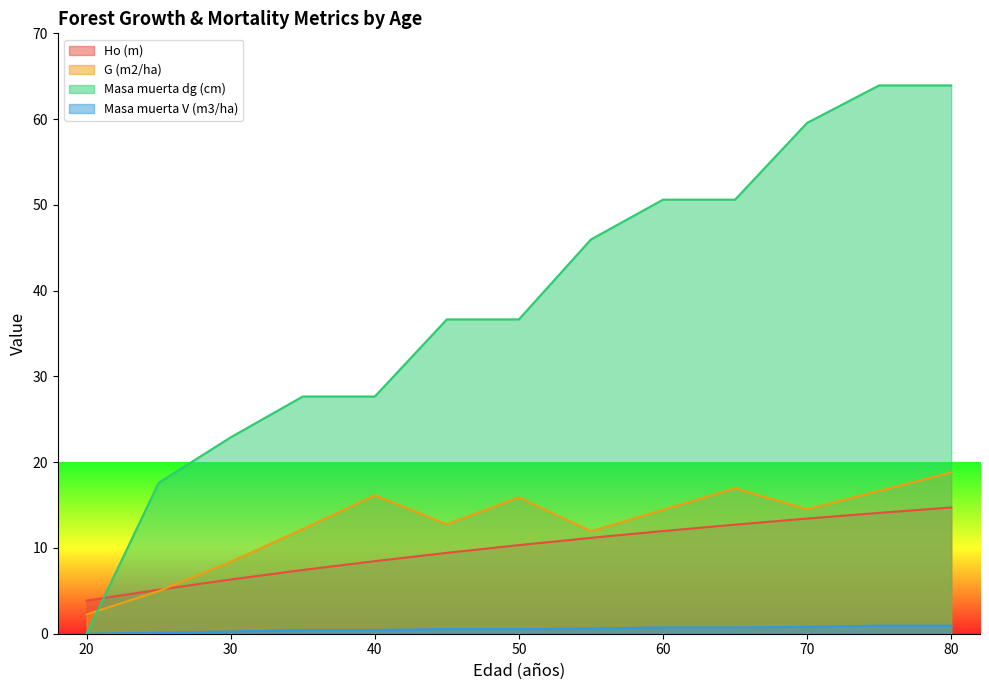

How many lines are shown in the chart?

4